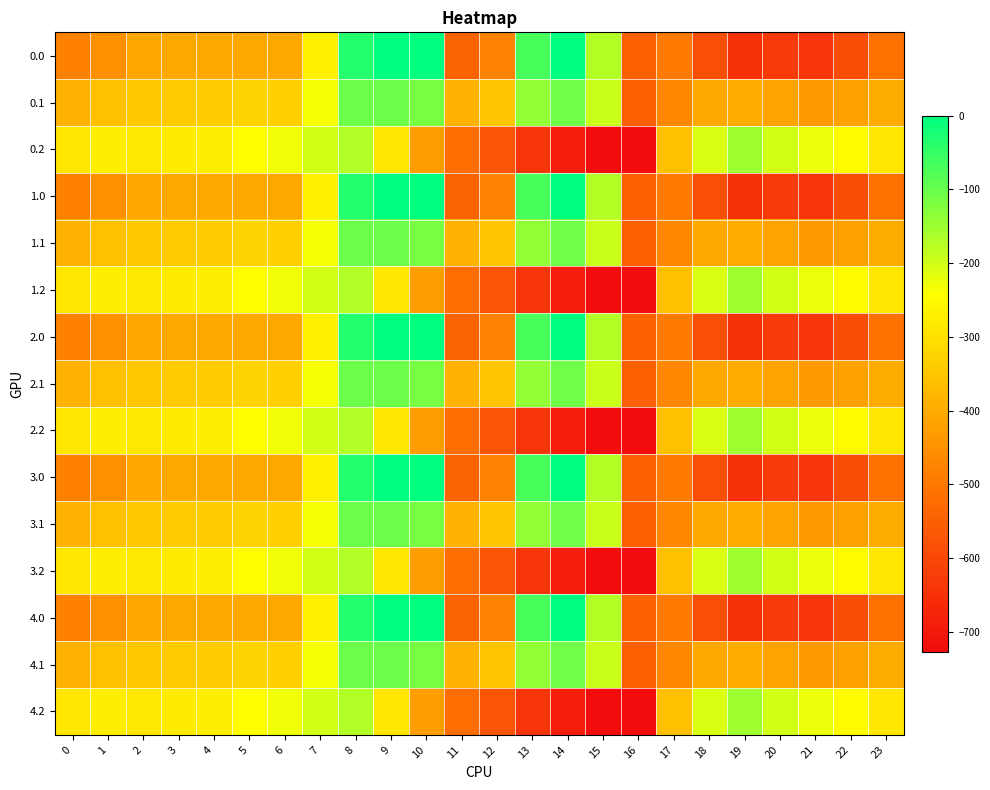

Reading left to right, extract all data points from this chart.

0.0: 0=-482.0	1=-449.5	2=-410.3	3=-404.4	4=-404.9	5=-403.8	6=-408.0	7=-270.7	8=-35.0	9=0.0	10=0.0	11=-544.3	12=-477.2	13=-70.2	14=-0.3	15=-172.8	16=-545.4	17=-494.8	18=-586.7	19=-649.2	20=-629.9	21=-638.4	22=-592.3	23=-511.3
0.1: 0=-384.6	1=-361.1	2=-347.9	3=-342.7	4=-339.6	5=-325.7	6=-332.2	7=-234.9	8=-102.3	9=-104.8	10=-114.0	11=-384.7	12=-350.8	13=-141.2	14=-105.5	15=-190.4	16=-547.3	17=-466.6	18=-405.4	19=-400.2	20=-414.5	21=-432.4	22=-419.9	23=-399.4
0.2: 0=-287.1	1=-272.7	2=-285.5	3=-281.0	4=-274.4	5=-245.0	6=-228.8	7=-199.0	8=-169.5	9=-288.5	10=-423.5	11=-520.6	12=-571.2	13=-640.4	14=-687.4	15=-725.8	16=-726.6	17=-362.4	18=-210.0	19=-151.0	20=-199.2	21=-226.4	22=-247.4	23=-287.5
1.0: 0=-482.0	1=-449.5	2=-410.3	3=-404.4	4=-404.9	5=-403.8	6=-408.0	7=-270.7	8=-35.0	9=0.0	10=0.0	11=-544.3	12=-477.2	13=-70.2	14=-0.3	15=-172.8	16=-545.4	17=-494.8	18=-586.7	19=-649.2	20=-629.9	21=-638.4	22=-592.3	23=-511.3
1.1: 0=-384.6	1=-361.1	2=-347.9	3=-342.7	4=-339.6	5=-325.7	6=-332.2	7=-234.9	8=-102.3	9=-104.8	10=-114.0	11=-384.7	12=-350.8	13=-141.2	14=-105.5	15=-190.4	16=-547.3	17=-466.6	18=-405.4	19=-400.2	20=-414.5	21=-432.4	22=-419.9	23=-399.4
1.2: 0=-287.1	1=-272.7	2=-285.5	3=-281.0	4=-274.4	5=-245.0	6=-228.8	7=-199.0	8=-169.5	9=-288.5	10=-423.5	11=-520.6	12=-571.2	13=-640.4	14=-687.4	15=-725.8	16=-726.6	17=-362.4	18=-210.0	19=-151.0	20=-199.2	21=-226.4	22=-247.4	23=-287.5
2.0: 0=-482.0	1=-449.5	2=-410.3	3=-404.4	4=-404.9	5=-403.8	6=-408.0	7=-270.7	8=-35.0	9=0.0	10=0.0	11=-544.3	12=-477.2	13=-70.2	14=-0.3	15=-172.8	16=-545.4	17=-494.8	18=-586.7	19=-649.2	20=-629.9	21=-638.4	22=-592.3	23=-511.3
2.1: 0=-384.6	1=-361.1	2=-347.9	3=-342.7	4=-339.6	5=-325.7	6=-332.2	7=-234.9	8=-102.3	9=-104.8	10=-114.0	11=-384.7	12=-350.8	13=-141.2	14=-105.5	15=-190.4	16=-547.3	17=-466.6	18=-405.4	19=-400.2	20=-414.5	21=-432.4	22=-419.9	23=-399.4
2.2: 0=-287.1	1=-272.7	2=-285.5	3=-281.0	4=-274.4	5=-245.0	6=-228.8	7=-199.0	8=-169.5	9=-288.5	10=-423.5	11=-520.6	12=-571.2	13=-640.4	14=-687.4	15=-725.8	16=-726.6	17=-362.4	18=-210.0	19=-151.0	20=-199.2	21=-226.4	22=-247.4	23=-287.5
3.0: 0=-482.0	1=-449.5	2=-410.3	3=-404.4	4=-404.9	5=-403.8	6=-408.0	7=-270.7	8=-35.0	9=0.0	10=0.0	11=-544.3	12=-477.2	13=-70.2	14=-0.3	15=-172.8	16=-545.4	17=-494.8	18=-586.7	19=-649.2	20=-629.9	21=-638.4	22=-592.3	23=-511.3
3.1: 0=-384.6	1=-361.1	2=-347.9	3=-342.7	4=-339.6	5=-325.7	6=-332.2	7=-234.9	8=-102.3	9=-104.8	10=-114.0	11=-384.7	12=-350.8	13=-141.2	14=-105.5	15=-190.4	16=-547.3	17=-466.6	18=-405.4	19=-400.2	20=-414.5	21=-432.4	22=-419.9	23=-399.4
3.2: 0=-287.1	1=-272.7	2=-285.5	3=-281.0	4=-274.4	5=-245.0	6=-228.8	7=-199.0	8=-169.5	9=-288.5	10=-423.5	11=-520.6	12=-571.2	13=-640.4	14=-687.4	15=-725.8	16=-726.6	17=-362.4	18=-210.0	19=-151.0	20=-199.2	21=-226.4	22=-247.4	23=-287.5
4.0: 0=-482.0	1=-449.5	2=-410.3	3=-404.4	4=-404.9	5=-403.8	6=-408.0	7=-270.7	8=-35.0	9=0.0	10=0.0	11=-544.3	12=-477.2	13=-70.2	14=-0.3	15=-172.8	16=-545.4	17=-494.8	18=-586.7	19=-649.2	20=-629.9	21=-638.4	22=-592.3	23=-511.3
4.1: 0=-384.6	1=-361.1	2=-347.9	3=-342.7	4=-339.6	5=-325.7	6=-332.2	7=-234.9	8=-102.3	9=-104.8	10=-114.0	11=-384.7	12=-350.8	13=-141.2	14=-105.5	15=-190.4	16=-547.3	17=-466.6	18=-405.4	19=-400.2	20=-414.5	21=-432.4	22=-419.9	23=-399.4
4.2: 0=-287.1	1=-272.7	2=-285.5	3=-281.0	4=-274.4	5=-245.0	6=-228.8	7=-199.0	8=-169.5	9=-288.5	10=-423.5	11=-520.6	12=-571.2	13=-640.4	14=-687.4	15=-725.8	16=-726.6	17=-362.4	18=-210.0	19=-151.0	20=-199.2	21=-226.4	22=-247.4	23=-287.5